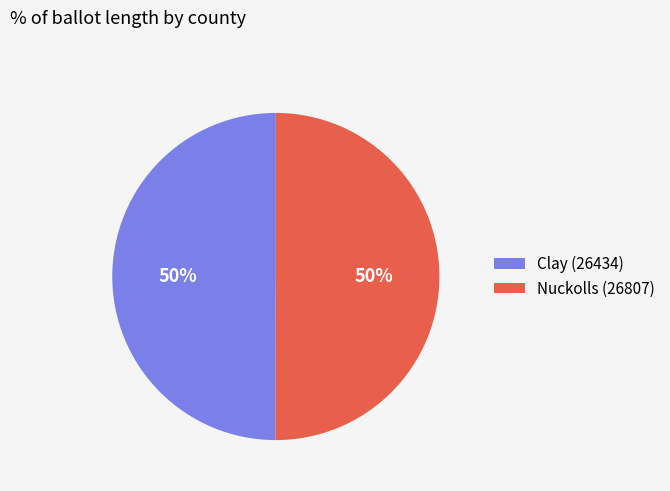

To the nearest percent, what is the combined percentage of Clay (26434) and Nuckolls (26807)?

100%